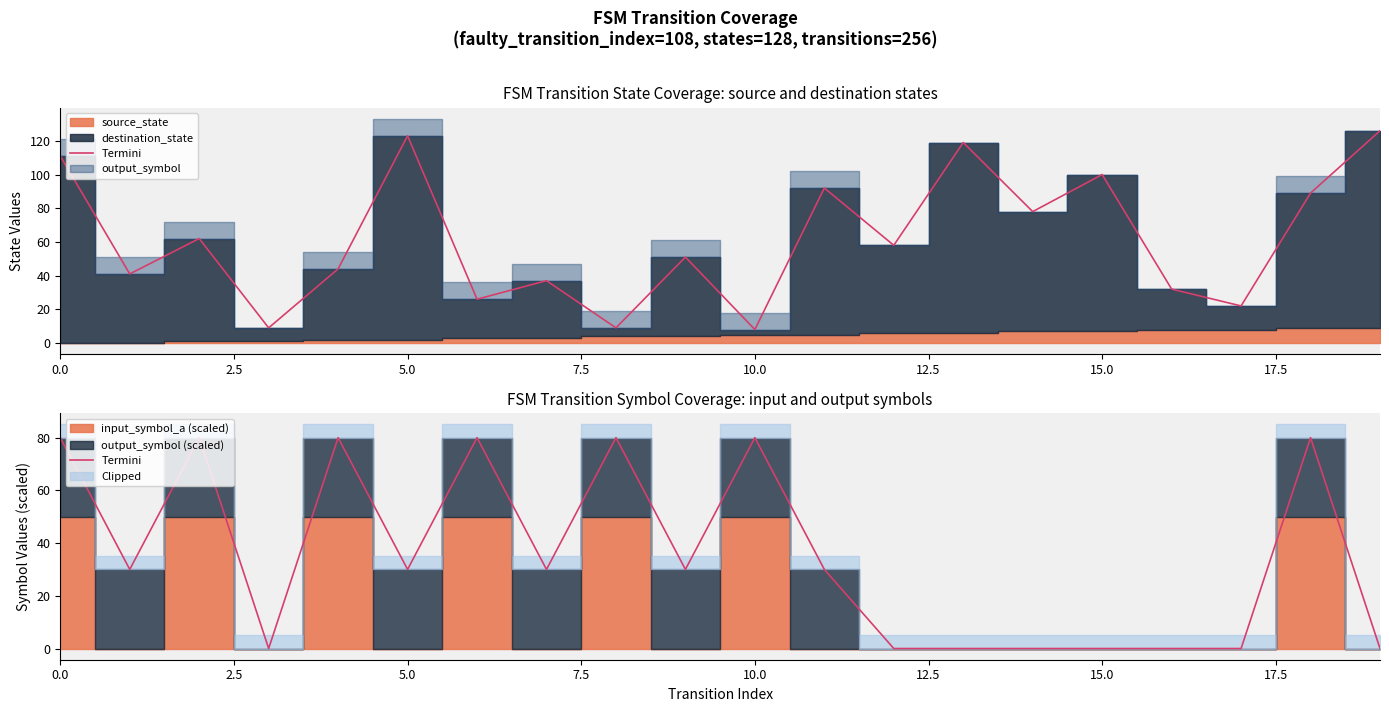

What is the ratio of the value at 9 to the value at 0.0?

0.4